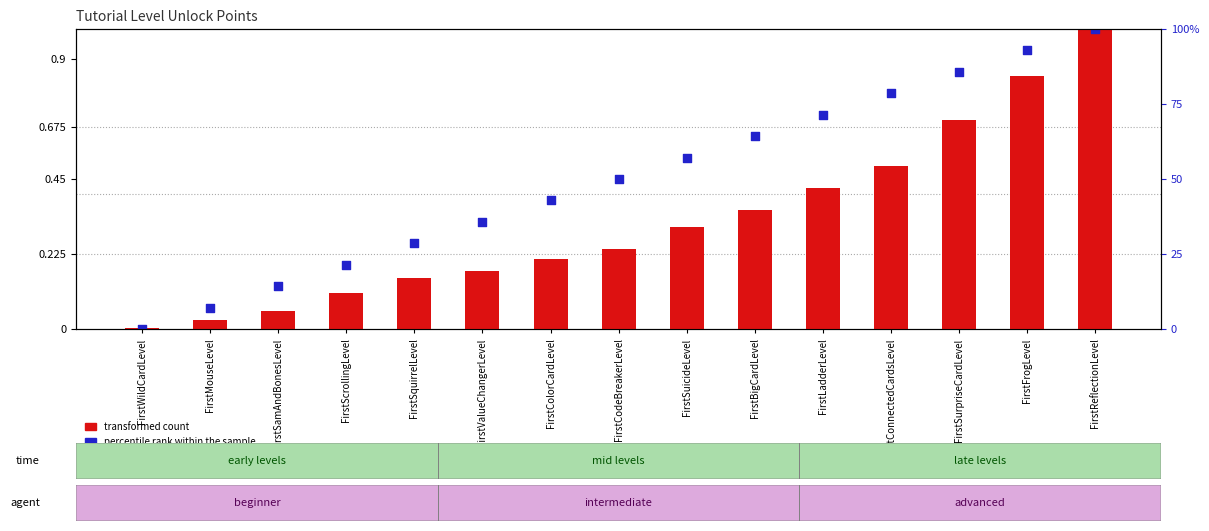

What is the total value across all series at FirstFrogLevel?

1.8